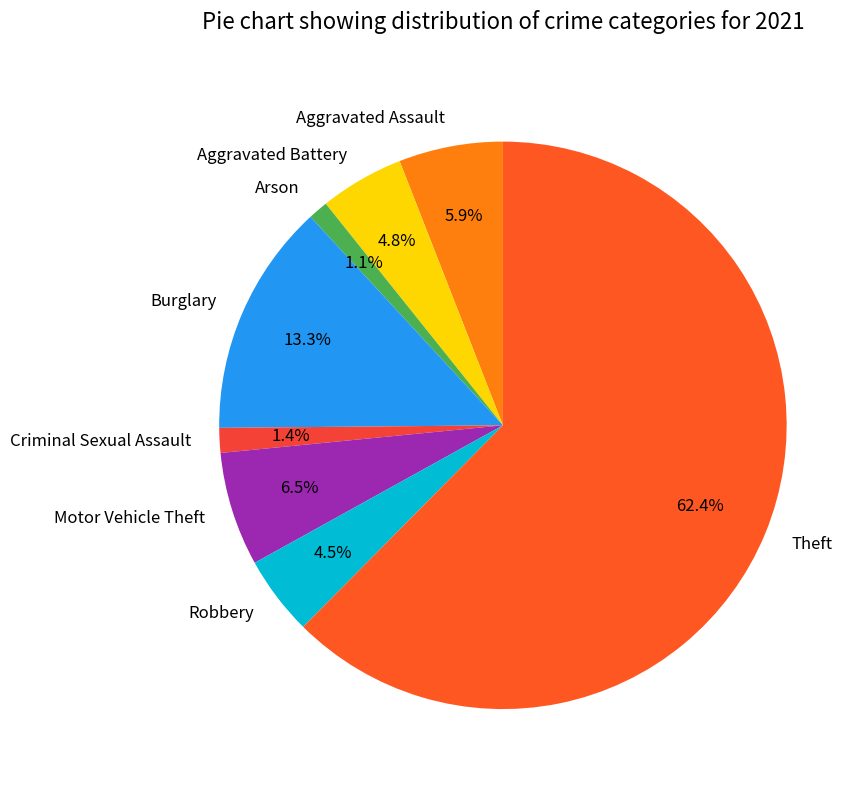

Between Burglary and Aggravated Assault, which is larger?

Burglary